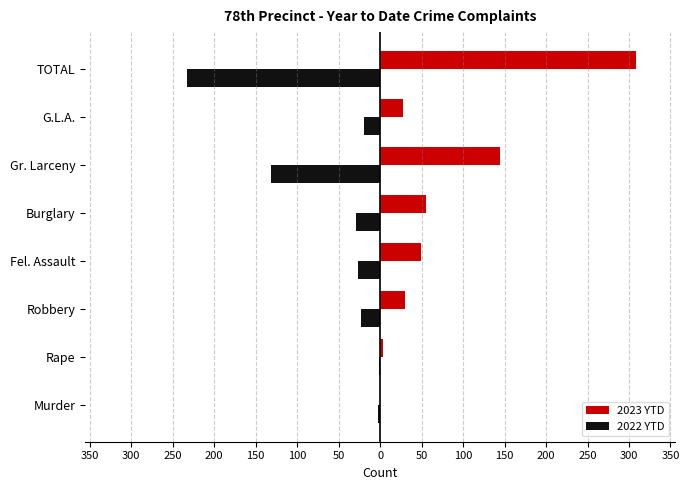

What are all the series names shown in the legend?

2023 YTD, 2022 YTD